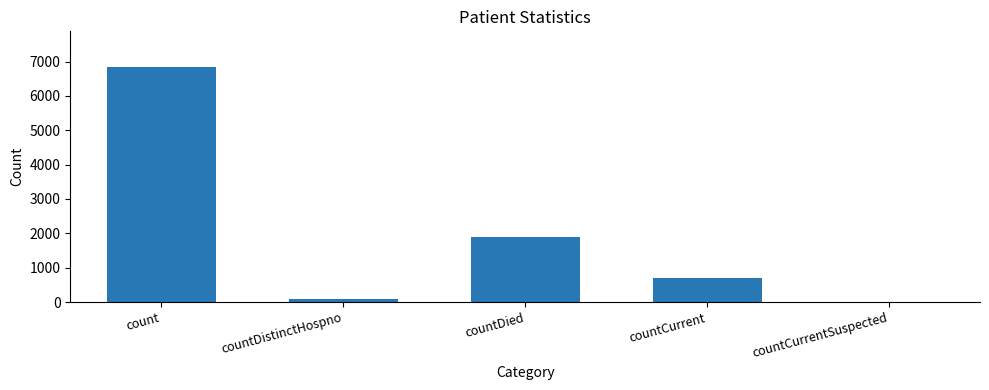

At which label is the value closest to 3425?

countDied